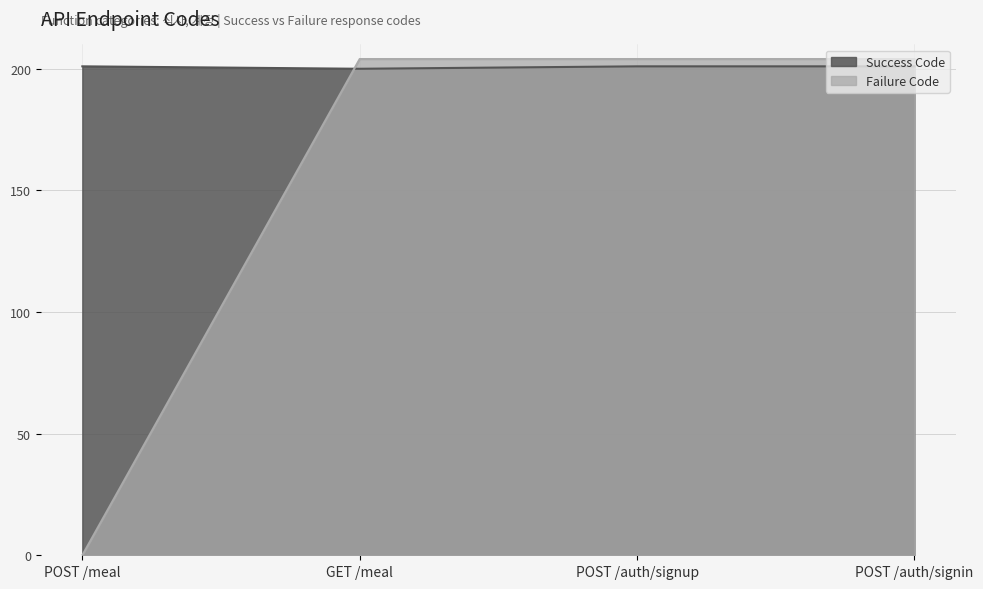

In Success Code, how many points are lower than both neighbors (excluding endpoints)?

1